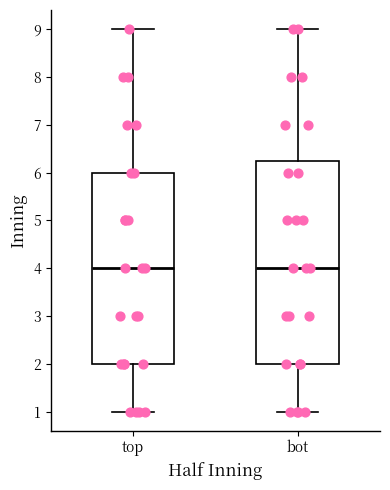

Reading left to right, read every box against the y-axis: the position of its median line, the range the box covers, and the ends of its whiskers. The values are not printed on the chart, so give them approximately, as read against the axis.

top: median 4.0, box 2.0 to 6.0, whiskers 1.0 to 9.0
bot: median 4.0, box 2.0 to 6.3, whiskers 1.0 to 9.0